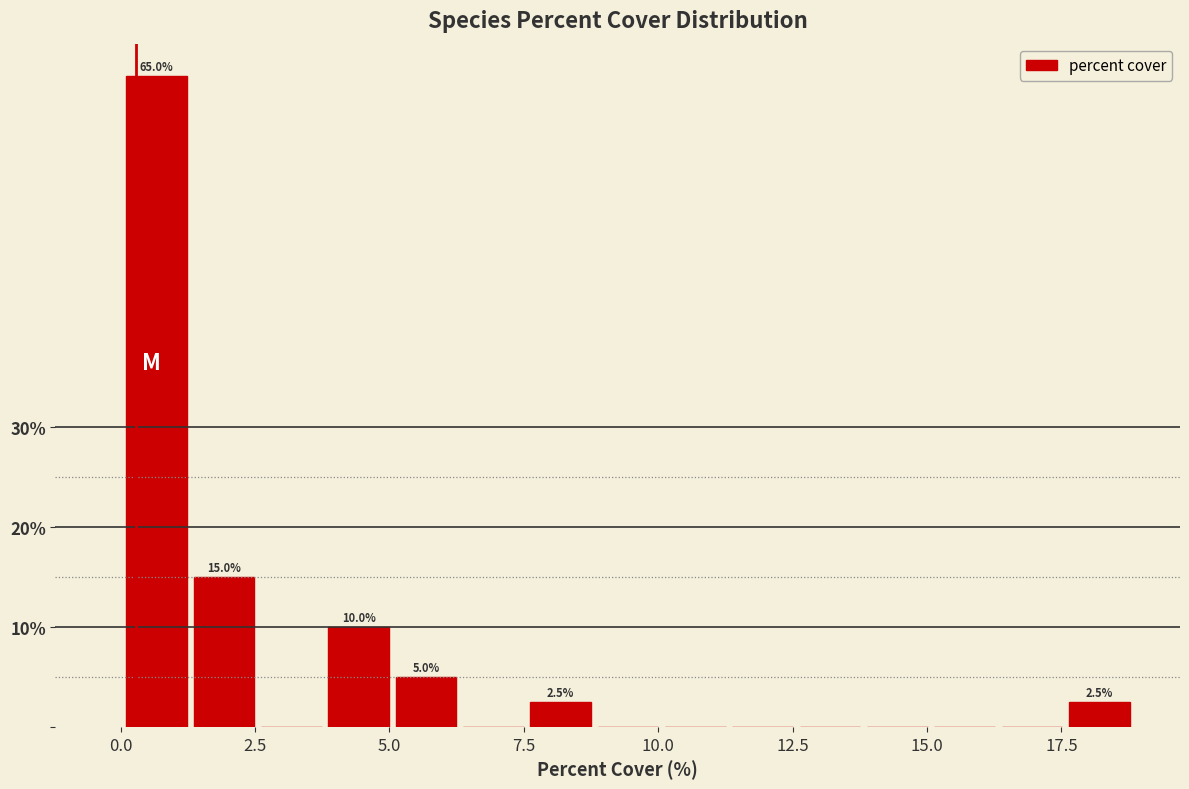

Read against the x-axis, roughly where is the centre of the tallest bar?

0.5